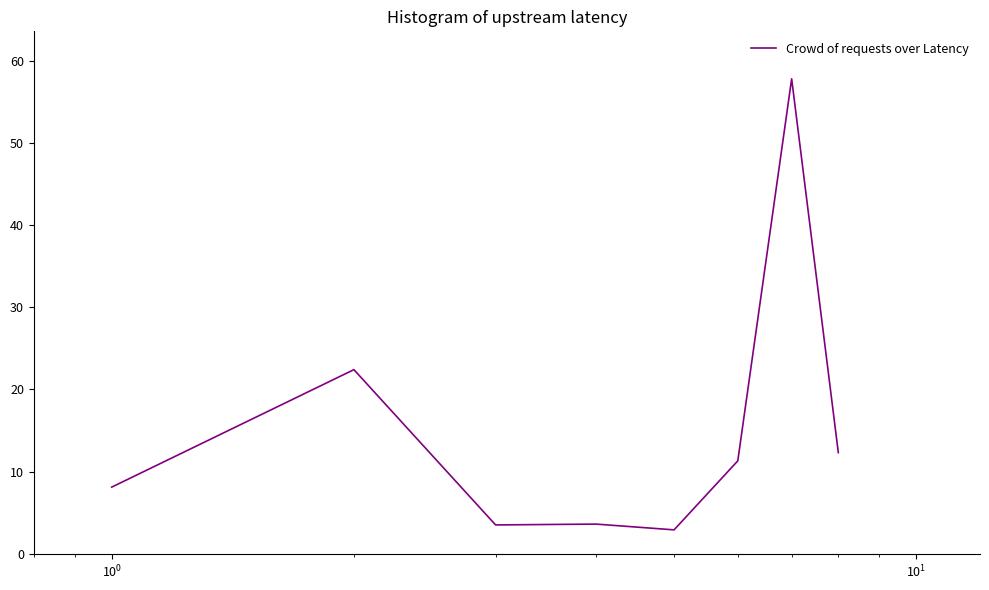

True or false: there are more than 0 points higher than both neighbors.

True